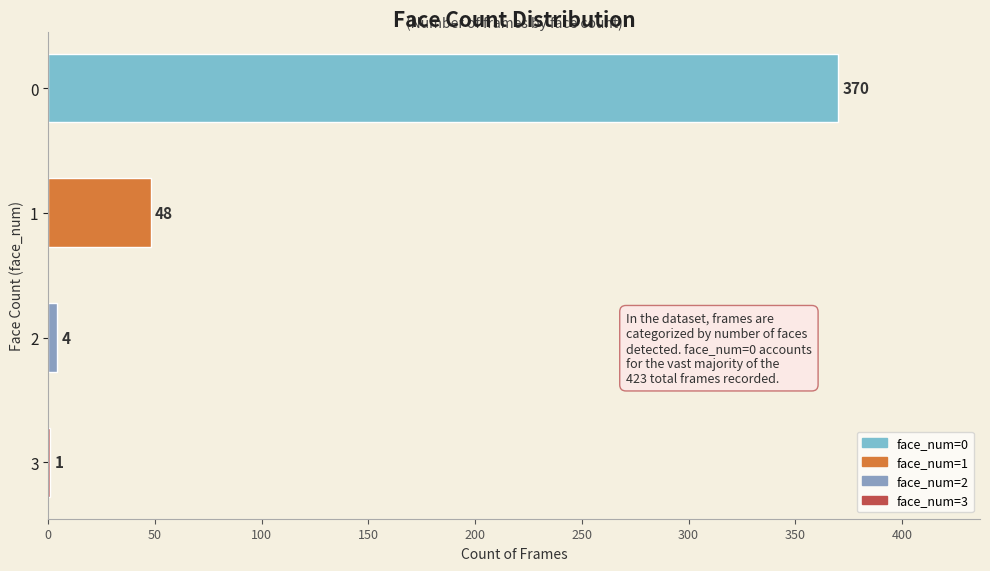

What is the maximum value shown in the chart?

370